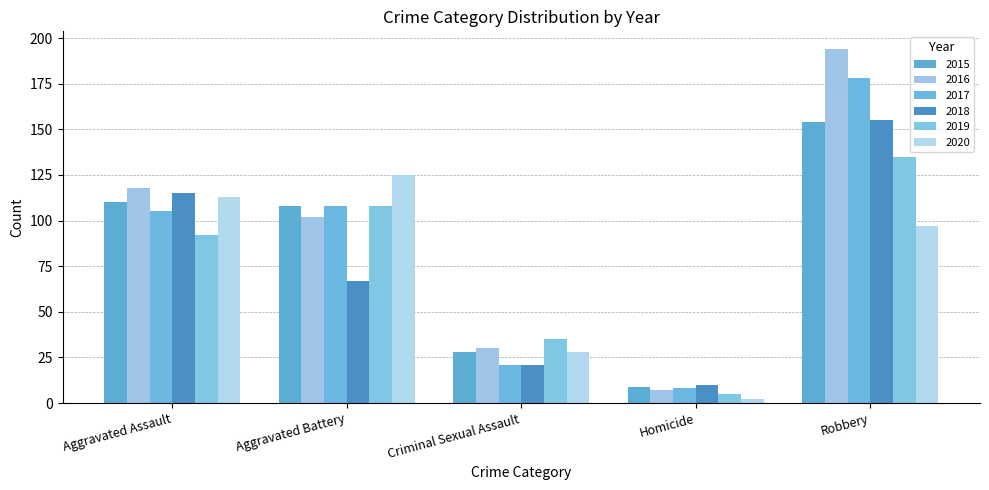

Which series has the largest total across all categories?

2016